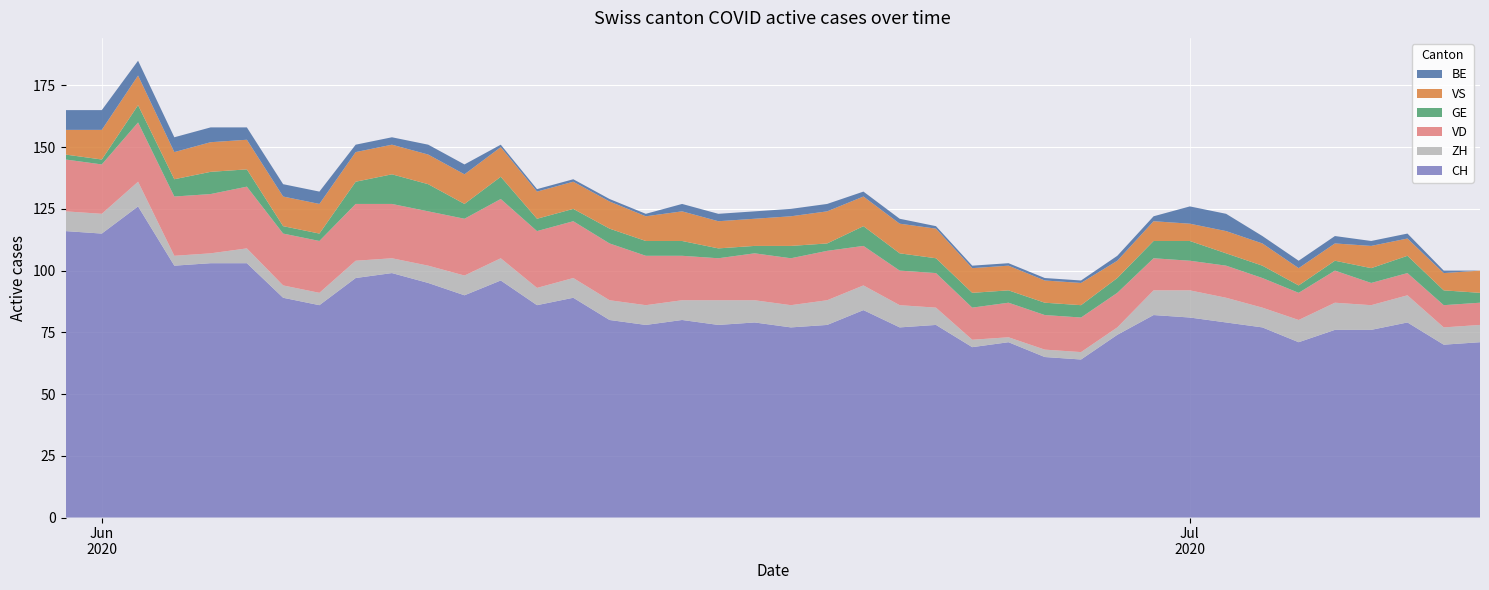

Reading left to right, list all the values displayed in this chart.

CH: 2020-05-31=116	2020-06-01=115	2020-06-02=126	2020-06-03=102	2020-06-04=103	2020-06-05=103	2020-06-06=89	2020-06-07=86	2020-06-08=97	2020-06-09=99	2020-06-10=95	2020-06-11=90	2020-06-12=96	2020-06-13=86	2020-06-14=89	2020-06-15=80	2020-06-16=78	2020-06-17=80	2020-06-18=78	2020-06-19=79	2020-06-20=77	2020-06-21=78	2020-06-22=84	2020-06-23=77	2020-06-24=78	2020-06-25=69	2020-06-26=71	2020-06-27=65	2020-06-28=64	2020-06-29=74	2020-06-30=82	2020-07-01=81	2020-07-02=79	2020-07-03=77	2020-07-04=71	2020-07-05=76	2020-07-06=76	2020-07-07=79	2020-07-08=70	2020-07-09=71
ZH: 2020-05-31=8	2020-06-01=8	2020-06-02=10	2020-06-03=4	2020-06-04=4	2020-06-05=6	2020-06-06=5	2020-06-07=5	2020-06-08=7	2020-06-09=6	2020-06-10=7	2020-06-11=8	2020-06-12=9	2020-06-13=7	2020-06-14=8	2020-06-15=8	2020-06-16=8	2020-06-17=8	2020-06-18=10	2020-06-19=9	2020-06-20=9	2020-06-21=10	2020-06-22=10	2020-06-23=9	2020-06-24=7	2020-06-25=3	2020-06-26=2	2020-06-27=3	2020-06-28=3	2020-06-29=3	2020-06-30=10	2020-07-01=11	2020-07-02=10	2020-07-03=8	2020-07-04=9	2020-07-05=11	2020-07-06=10	2020-07-07=11	2020-07-08=7	2020-07-09=7
VD: 2020-05-31=21	2020-06-01=20	2020-06-02=24	2020-06-03=24	2020-06-04=24	2020-06-05=25	2020-06-06=21	2020-06-07=21	2020-06-08=23	2020-06-09=22	2020-06-10=22	2020-06-11=23	2020-06-12=24	2020-06-13=23	2020-06-14=23	2020-06-15=23	2020-06-16=20	2020-06-17=18	2020-06-18=17	2020-06-19=19	2020-06-20=19	2020-06-21=20	2020-06-22=16	2020-06-23=14	2020-06-24=14	2020-06-25=13	2020-06-26=14	2020-06-27=14	2020-06-28=14	2020-06-29=14	2020-06-30=13	2020-07-01=12	2020-07-02=13	2020-07-03=12	2020-07-04=11	2020-07-05=13	2020-07-06=9	2020-07-07=9	2020-07-08=9	2020-07-09=9
GE: 2020-05-31=2	2020-06-01=2	2020-06-02=7	2020-06-03=7	2020-06-04=9	2020-06-05=7	2020-06-06=3	2020-06-07=3	2020-06-08=9	2020-06-09=12	2020-06-10=11	2020-06-11=6	2020-06-12=9	2020-06-13=5	2020-06-14=5	2020-06-15=6	2020-06-16=6	2020-06-17=6	2020-06-18=4	2020-06-19=3	2020-06-20=5	2020-06-21=3	2020-06-22=8	2020-06-23=7	2020-06-24=6	2020-06-25=6	2020-06-26=5	2020-06-27=5	2020-06-28=5	2020-06-29=6	2020-06-30=7	2020-07-01=8	2020-07-02=5	2020-07-03=5	2020-07-04=3	2020-07-05=4	2020-07-06=6	2020-07-07=7	2020-07-08=6	2020-07-09=4
VS: 2020-05-31=10	2020-06-01=12	2020-06-02=12	2020-06-03=11	2020-06-04=12	2020-06-05=12	2020-06-06=12	2020-06-07=12	2020-06-08=12	2020-06-09=12	2020-06-10=12	2020-06-11=12	2020-06-12=12	2020-06-13=11	2020-06-14=11	2020-06-15=11	2020-06-16=10	2020-06-17=12	2020-06-18=11	2020-06-19=11	2020-06-20=12	2020-06-21=13	2020-06-22=12	2020-06-23=12	2020-06-24=12	2020-06-25=10	2020-06-26=10	2020-06-27=9	2020-06-28=9	2020-06-29=7	2020-06-30=8	2020-07-01=7	2020-07-02=9	2020-07-03=9	2020-07-04=7	2020-07-05=7	2020-07-06=9	2020-07-07=7	2020-07-08=7	2020-07-09=9
BE: 2020-05-31=8	2020-06-01=8	2020-06-02=6	2020-06-03=6	2020-06-04=6	2020-06-05=5	2020-06-06=5	2020-06-07=5	2020-06-08=3	2020-06-09=3	2020-06-10=4	2020-06-11=4	2020-06-12=1	2020-06-13=1	2020-06-14=1	2020-06-15=1	2020-06-16=1	2020-06-17=3	2020-06-18=3	2020-06-19=3	2020-06-20=3	2020-06-21=3	2020-06-22=2	2020-06-23=2	2020-06-24=1	2020-06-25=1	2020-06-26=1	2020-06-27=1	2020-06-28=1	2020-06-29=2	2020-06-30=2	2020-07-01=7	2020-07-02=7	2020-07-03=3	2020-07-04=3	2020-07-05=3	2020-07-06=2	2020-07-07=2	2020-07-08=1	2020-07-09=0